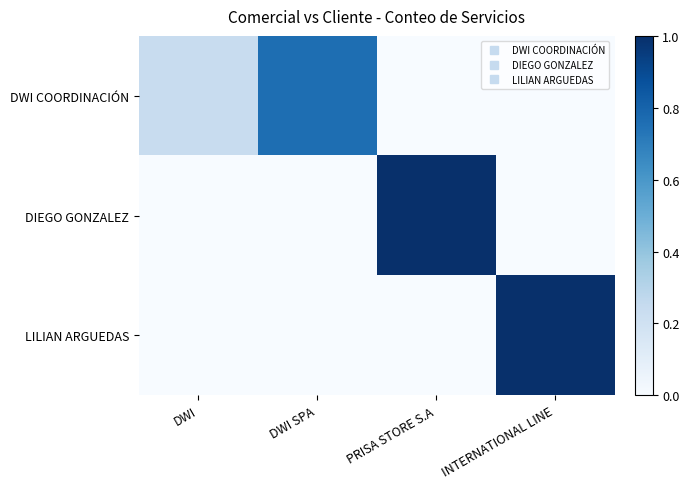

List the series in order of their peak value, lowest first.

DWI COORDINACIÓN, DIEGO GONZALEZ, LILIAN ARGUEDAS